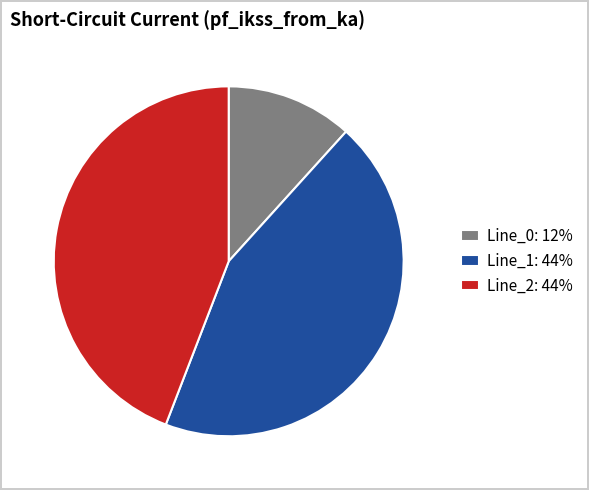

Approximately how many times larger is the value at Line_0: 12% compared to Line_2: 44%?

0.3